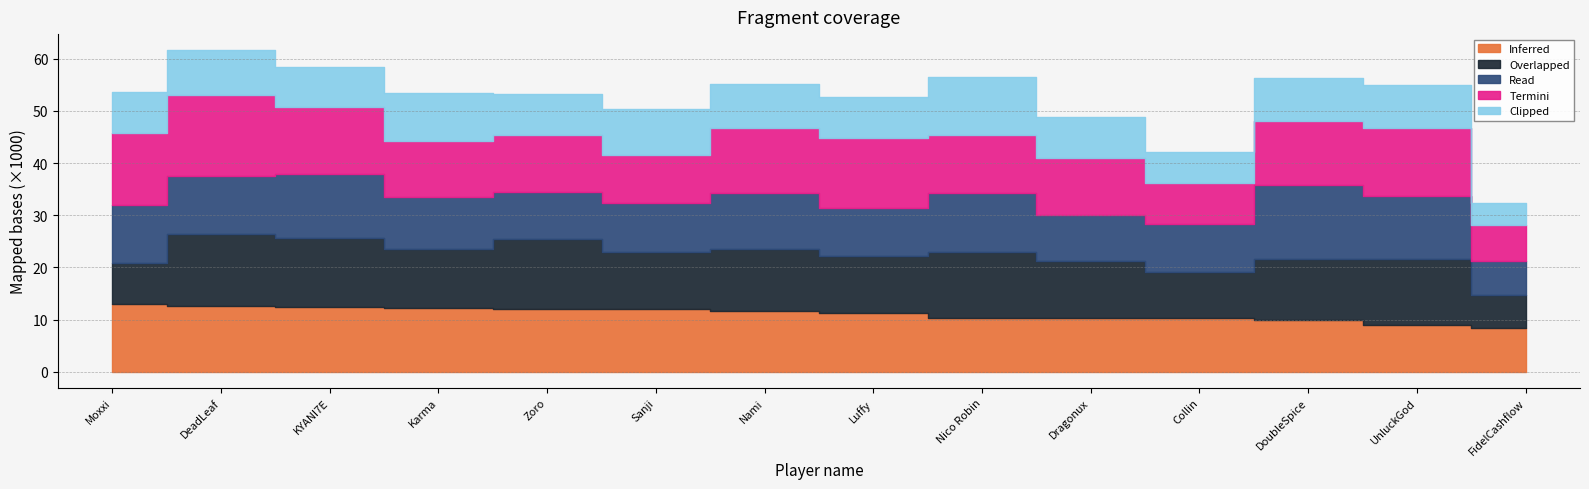

What is the average value of the Clipped series?

8028